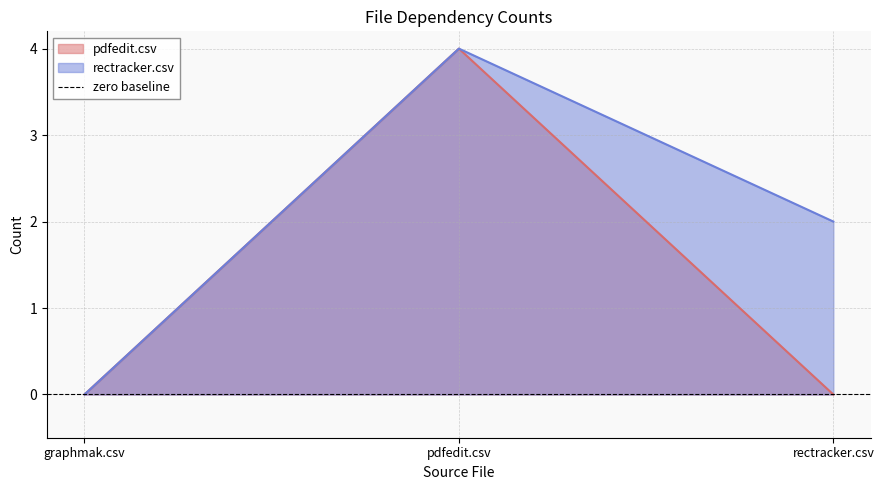

What is the label of the 1st point from the right?

rectracker.csv